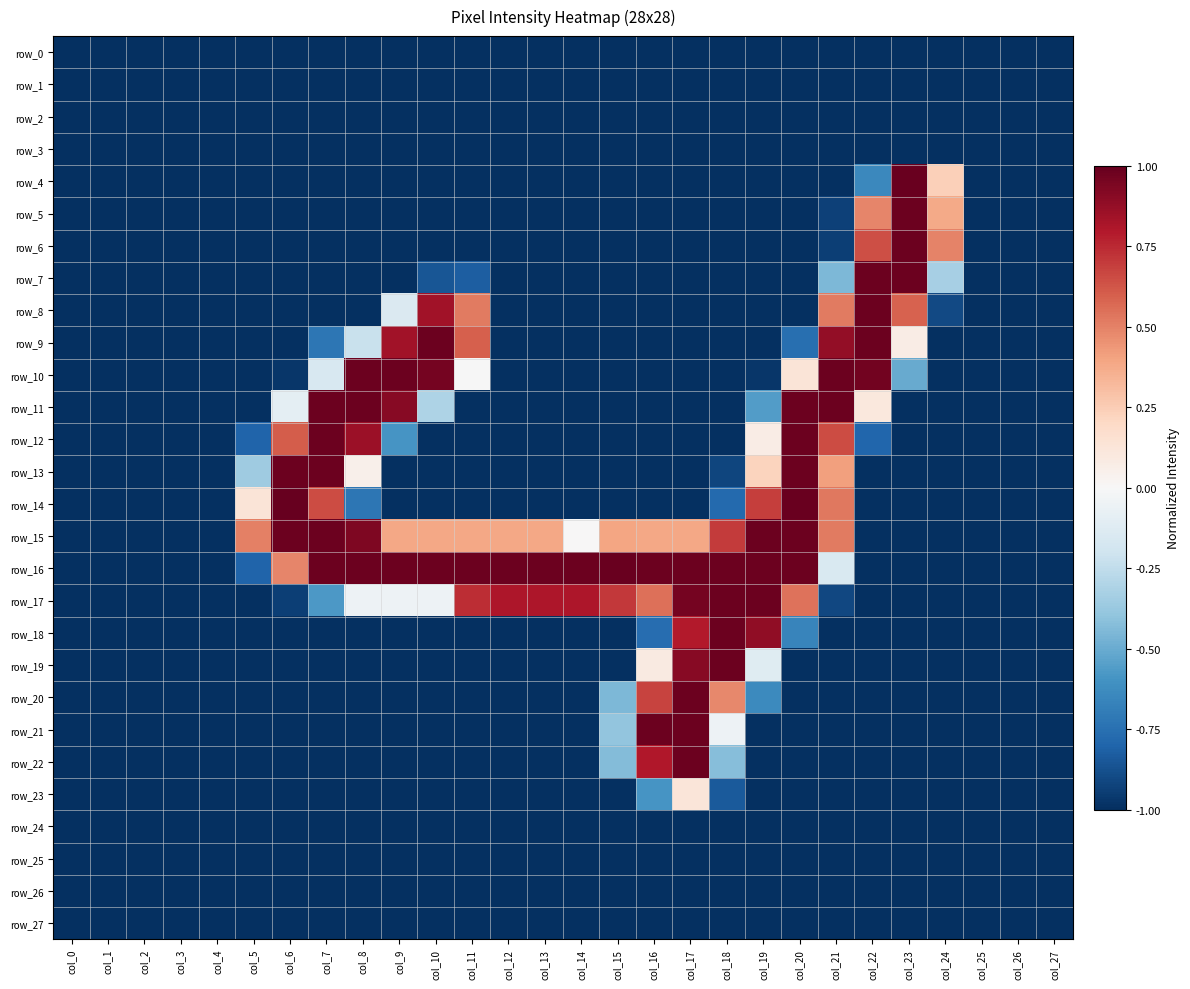

Which series has the largest total across all categories?

row_16